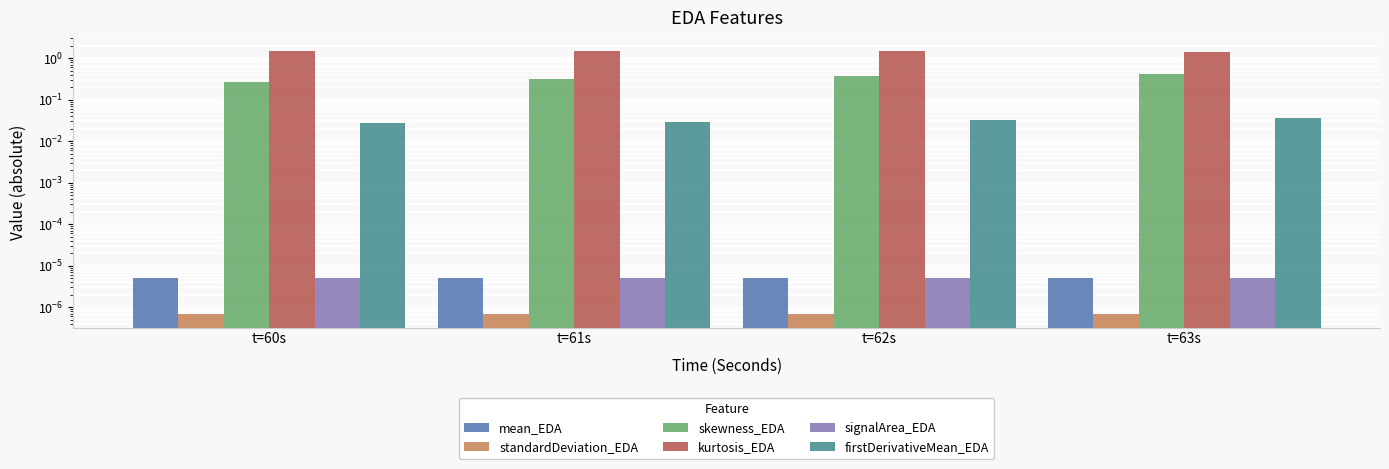

What position from the right is t=60s?

4